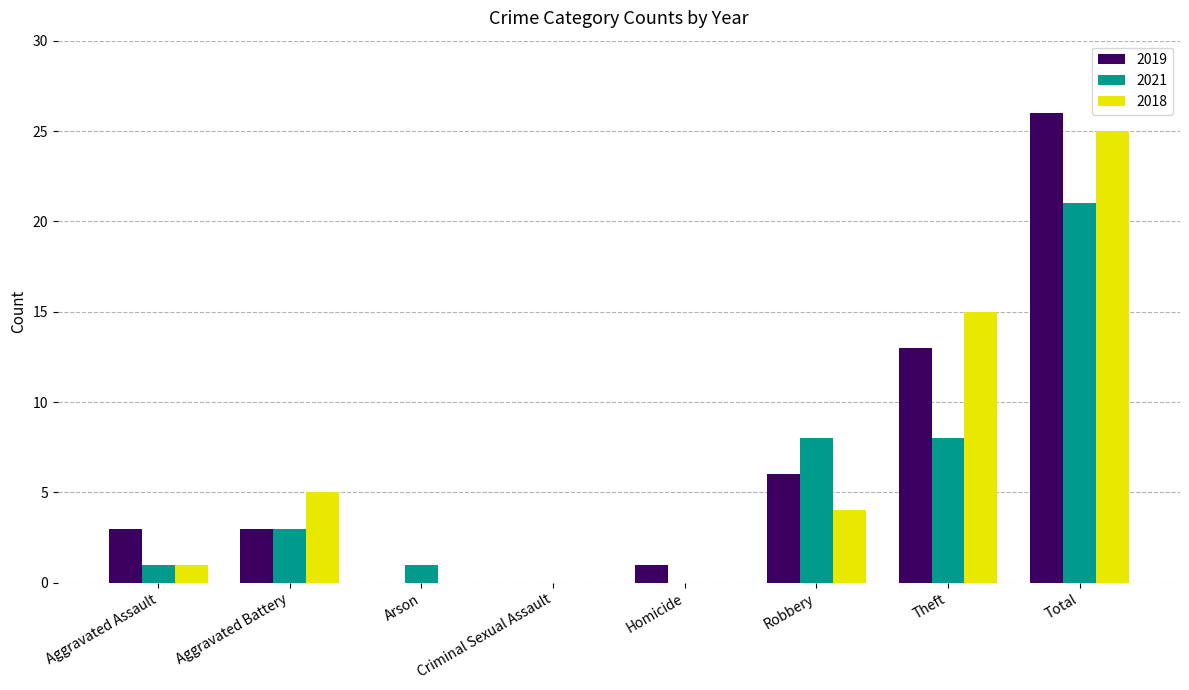

What is the sum of all 2019 values?

52